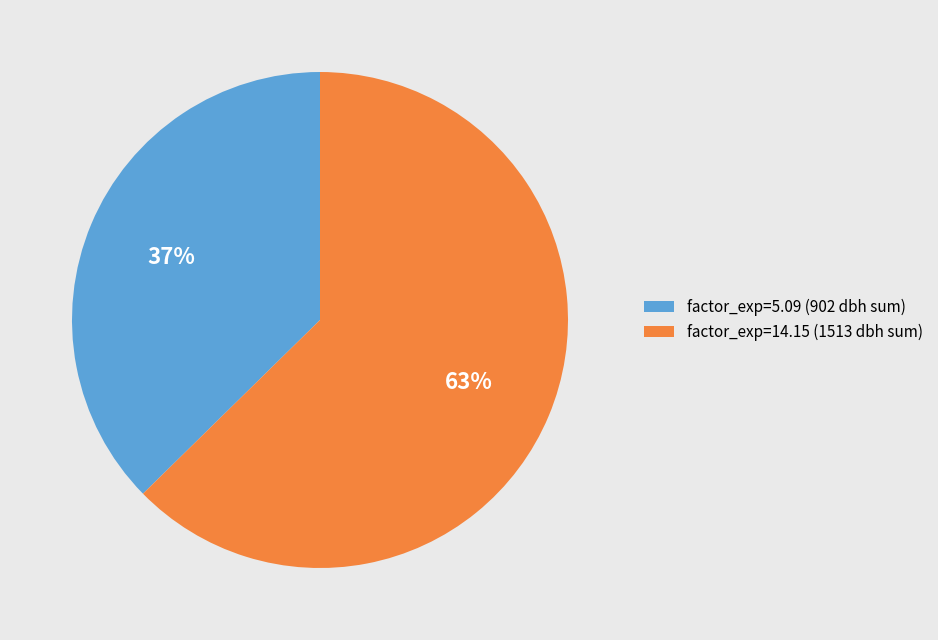

What percentage is the factor_exp=5.09 (902 dbh sum) slice, to the nearest percent?

37%